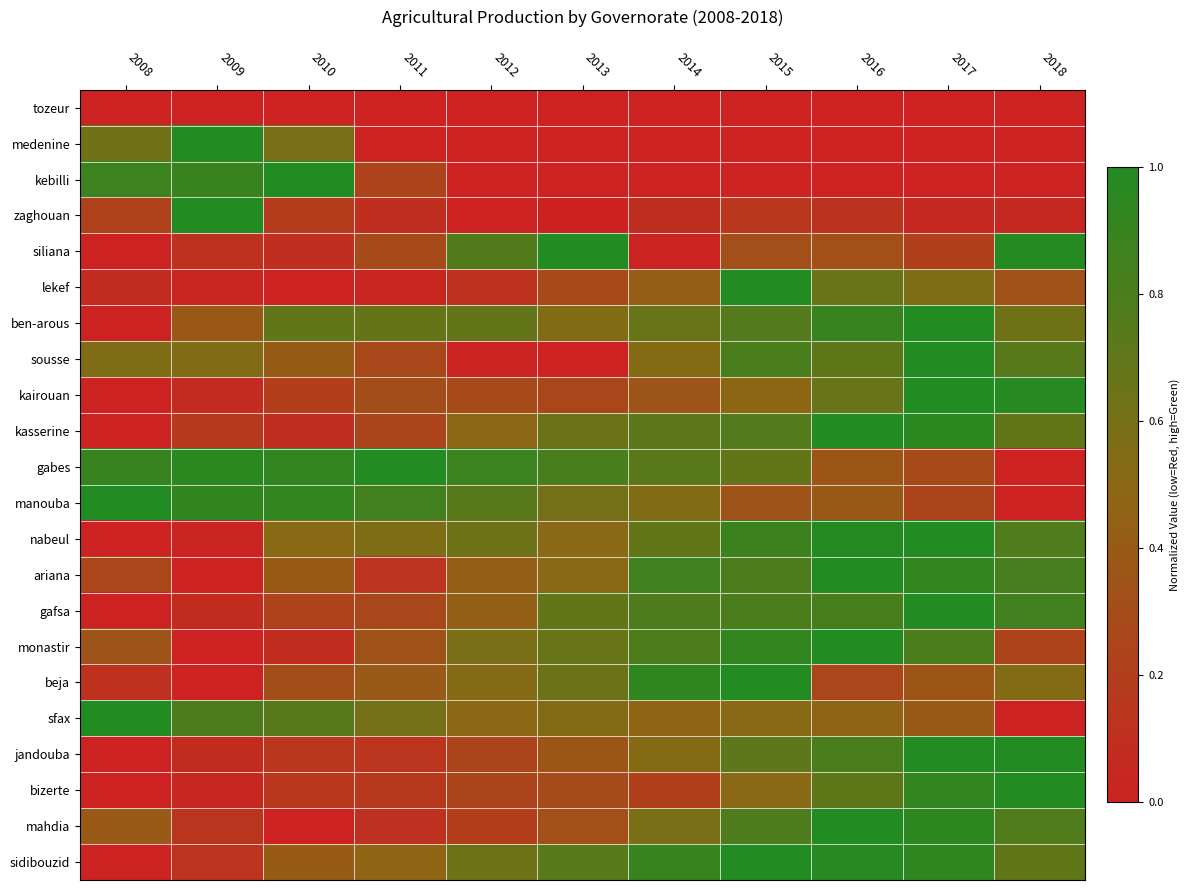

What is the total value across all series at 2018?

11.1